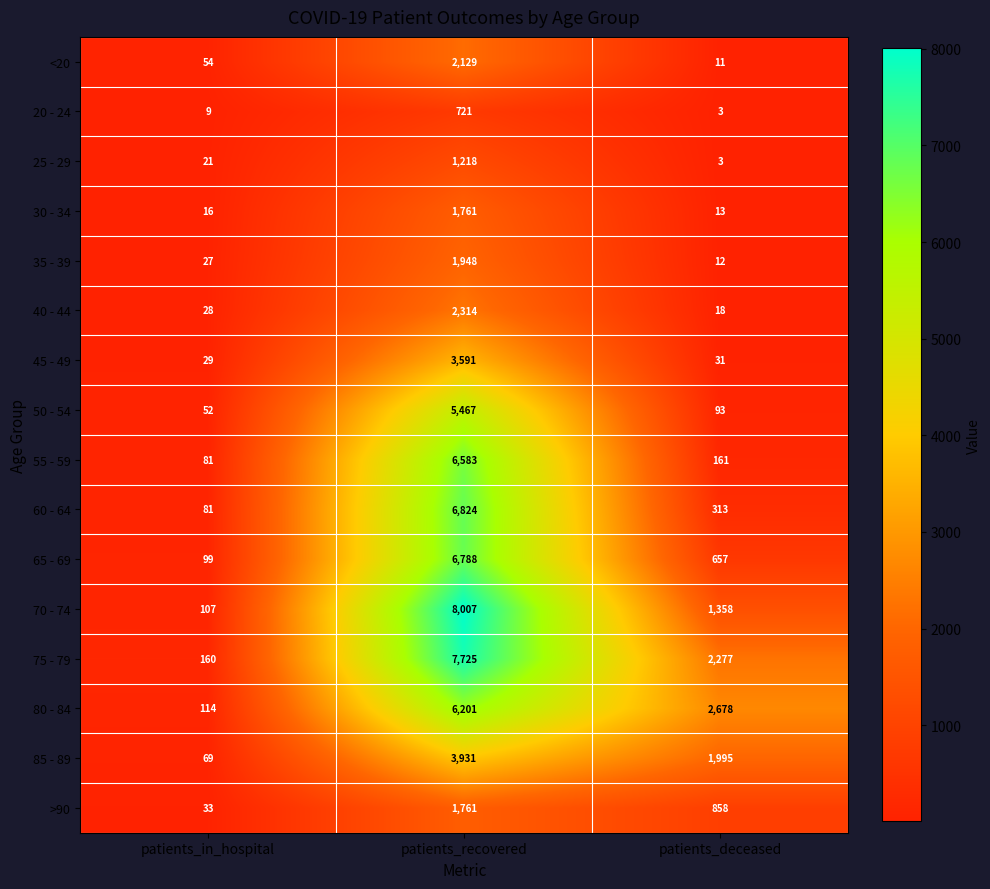

Count the number of data series in this chart.

16